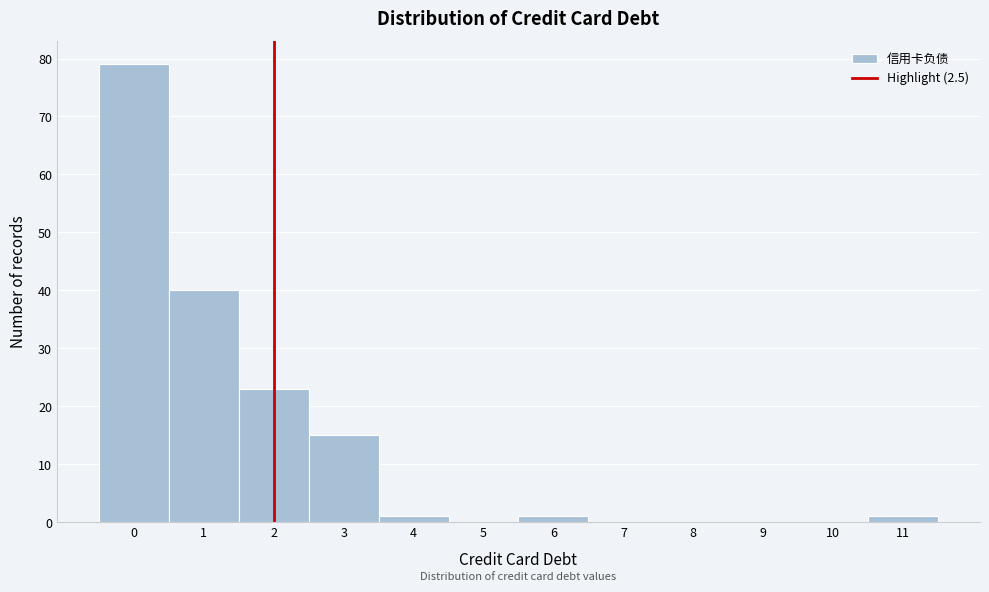

Reading left to right, list all the values displayed in this chart.

0=79	1=40	2=23	3=15	4=1	5=0	6=1	7=0	8=0	9=0	10=0	11=1